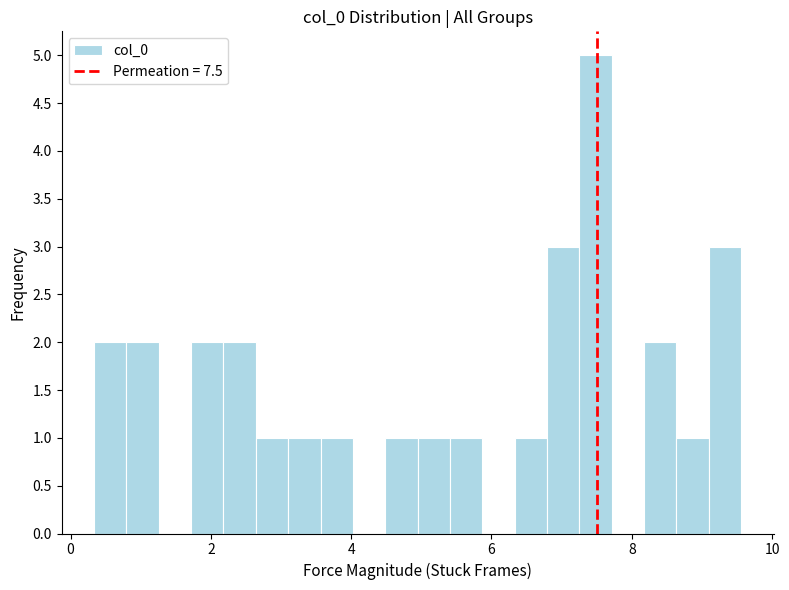

Read against the x-axis, roughly where is the centre of the tallest bar?

7.4